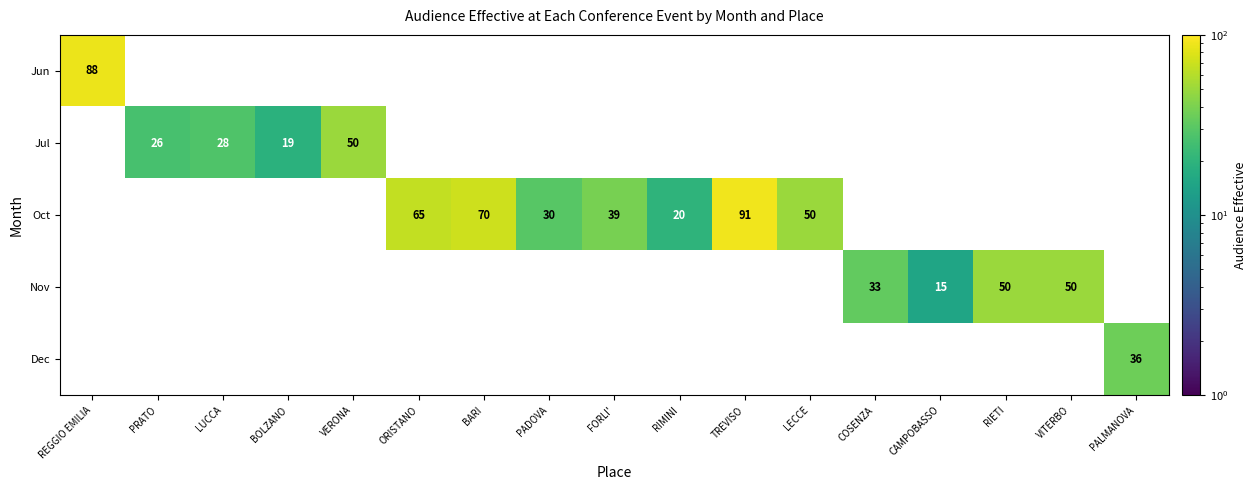

Between COSENZA and CAMPOBASSO, which series saw the biggest shift?

Nov